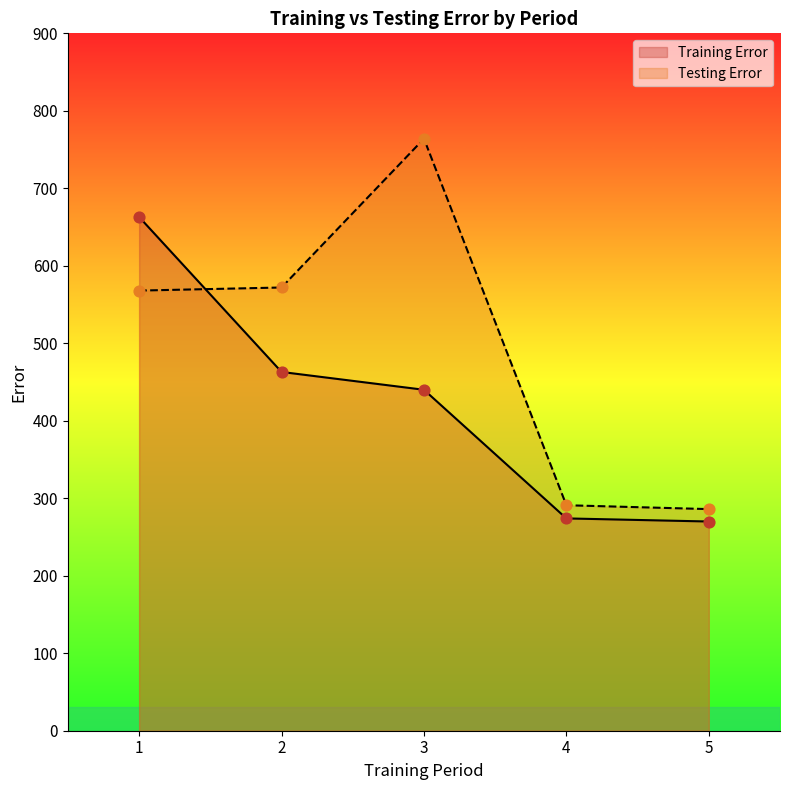

What are all the series names shown in the legend?

Training Error, Testing Error